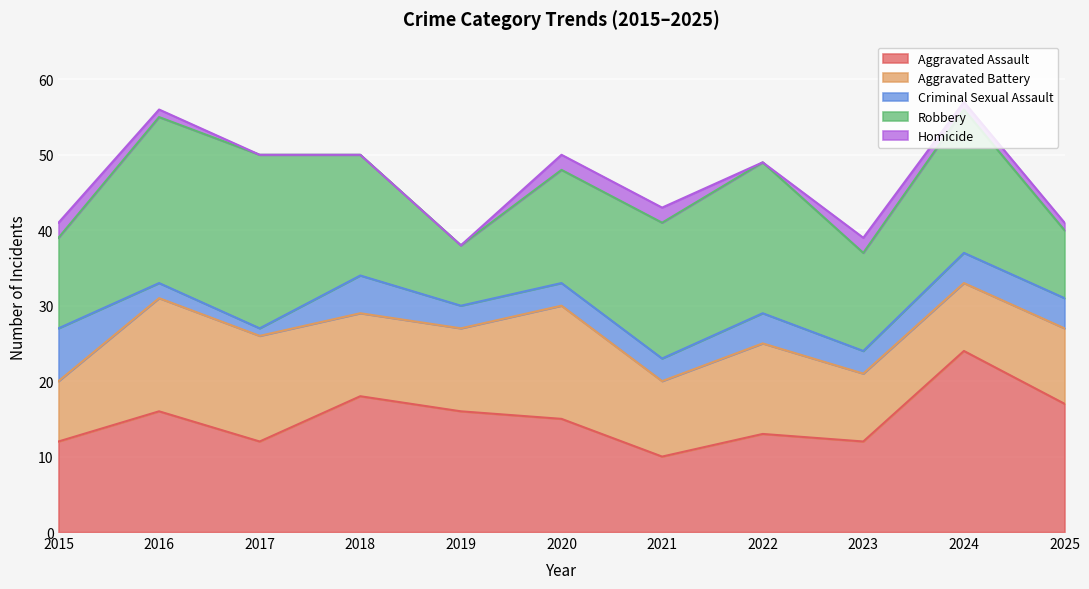

Between 2015 and 2020, which series saw the biggest shift?

Aggravated Battery